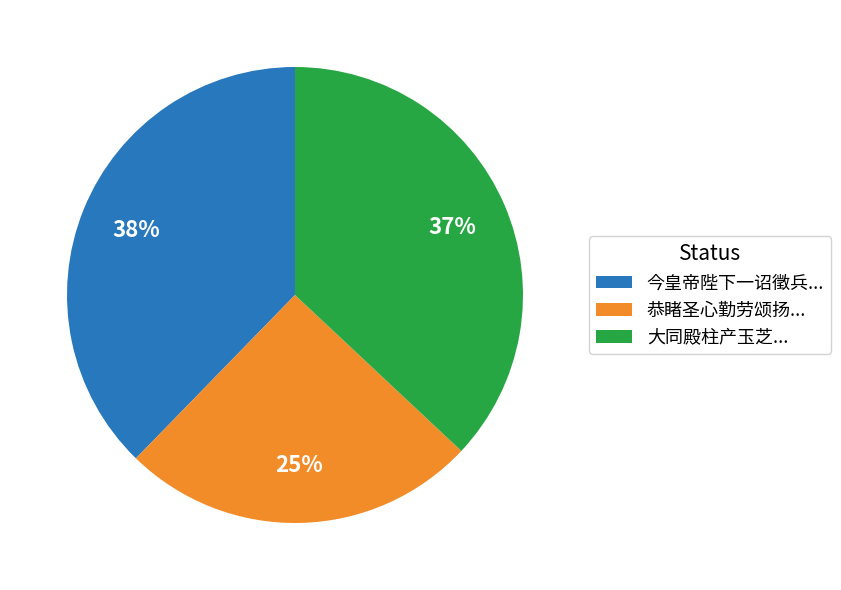

Is the sum of 大同殿柱产玉芝... and 恭睹圣心勤劳颂扬... greater than half?

Yes